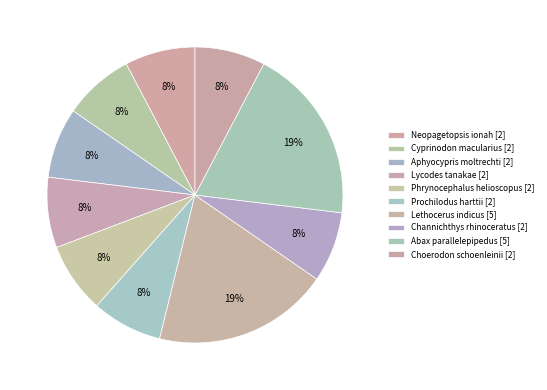

How many slices are in this pie chart?

10